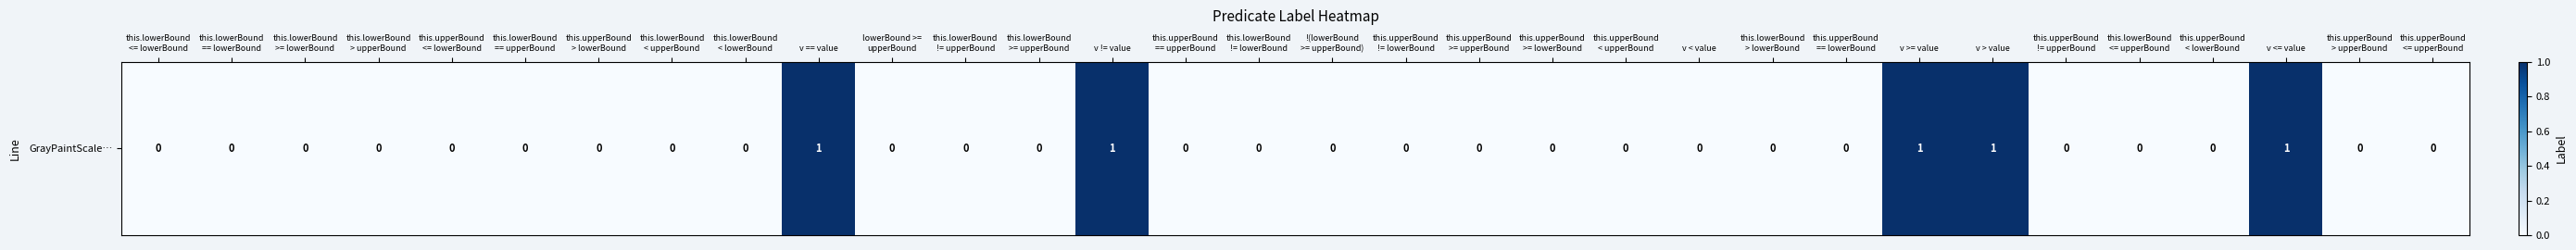

Reading left to right, transcribe all the data shown in this chart.

0	0	0	0	0	0	0	0	0	1	0	0	0	1	0	0	0	0	0	0	0	0	0	0	1	1	0	0	0	1	0	0